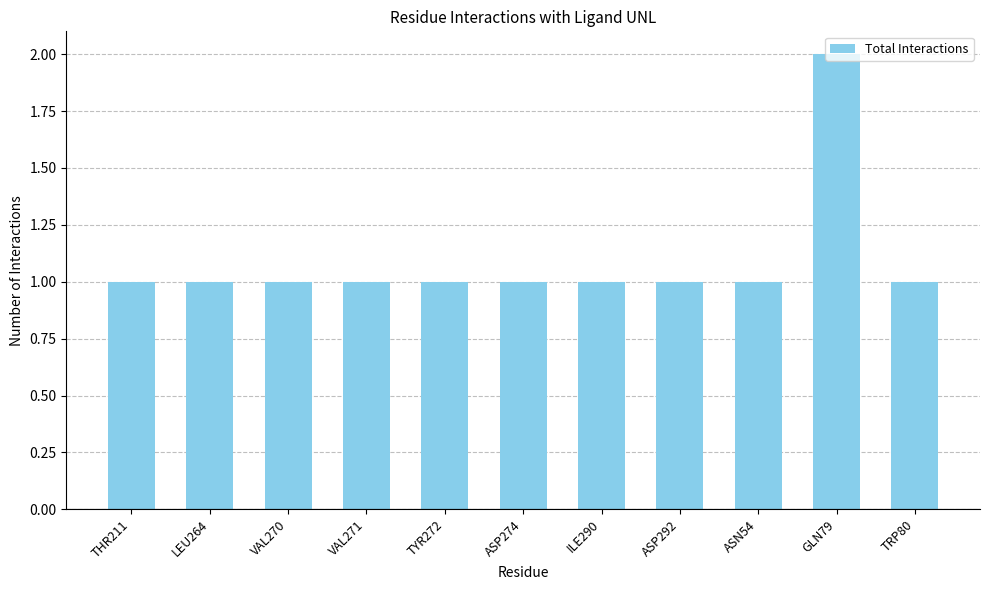

At which category does the chart reach its peak across all series?

GLN79